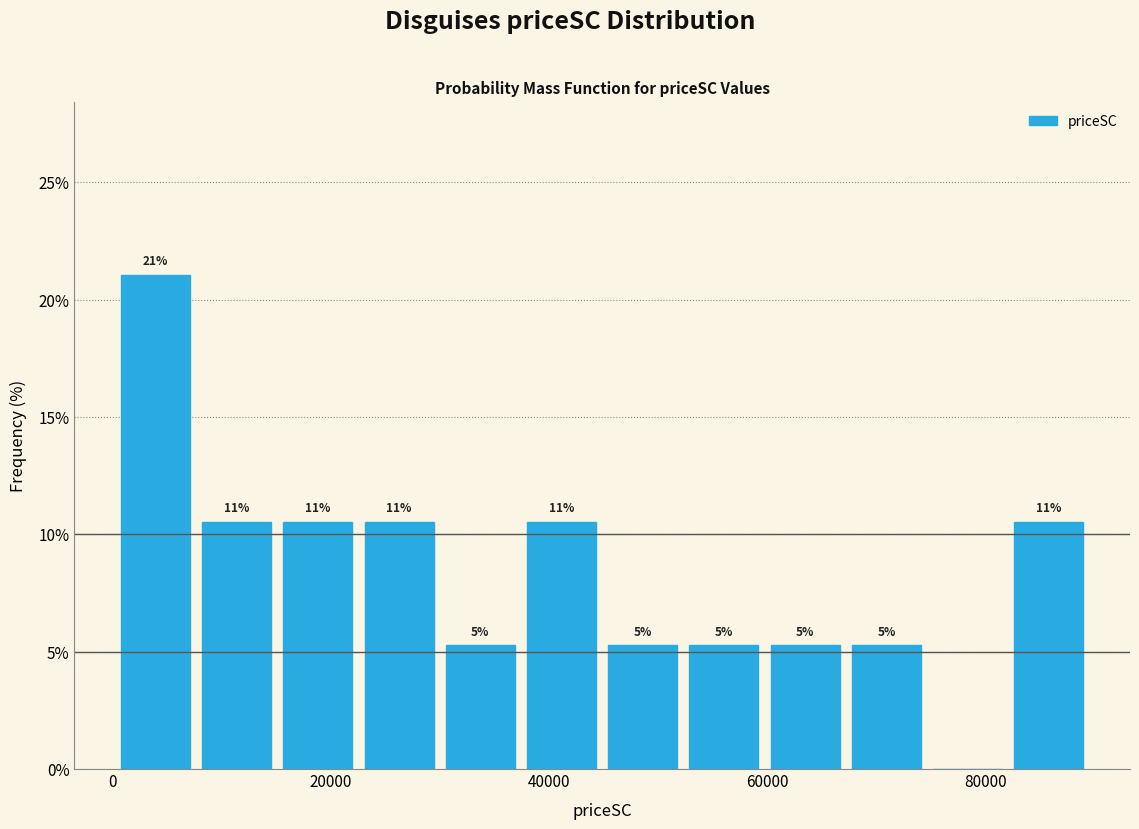

Around what value on the x-axis is the tallest bar? Give the approximate position of its centre, as read against the axis.

4000